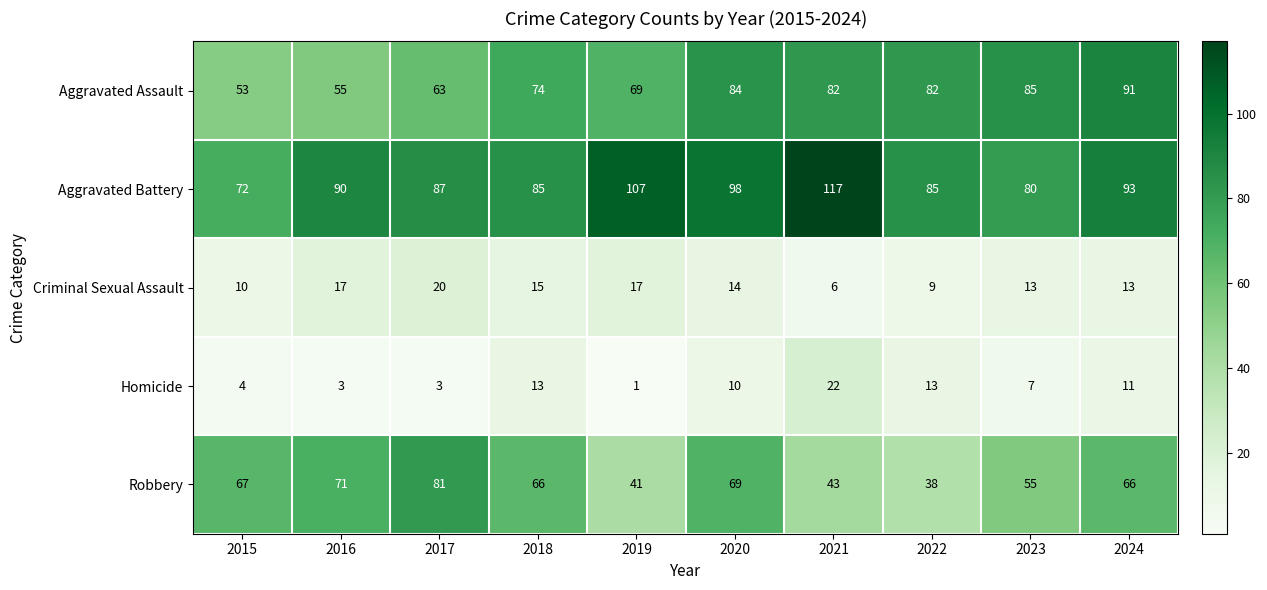

True or false: Aggravated Battery has a value of 80 at 2023.

True